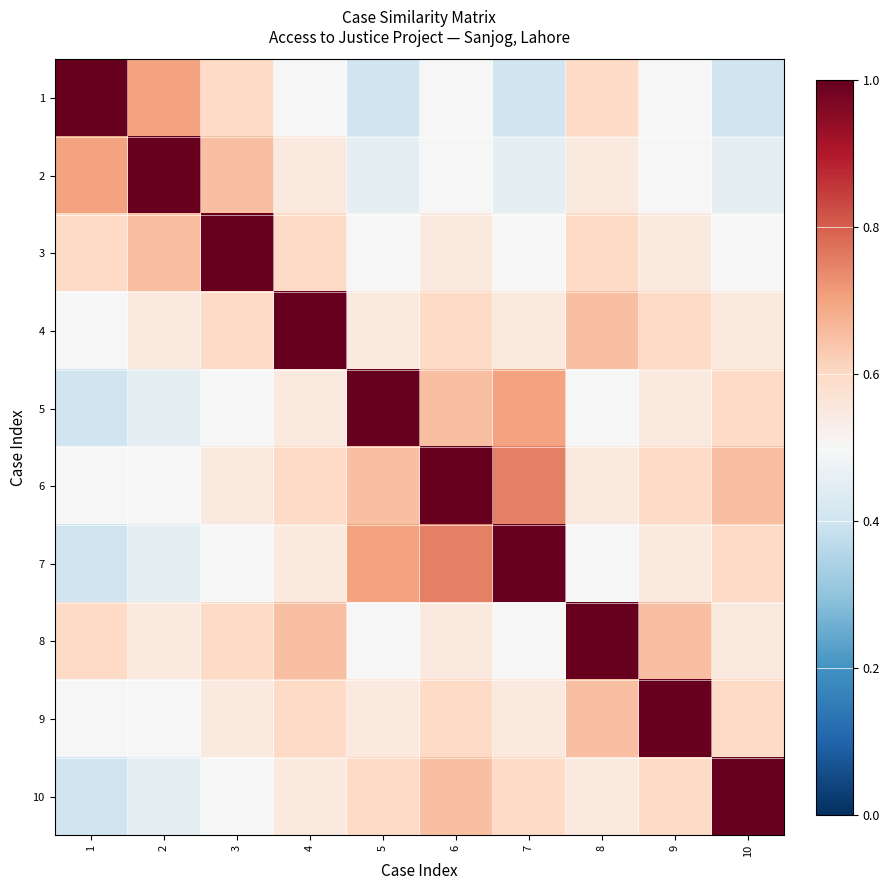

Reading left to right, what are all the values shown in this chart?

1: 1=1.0	2=0.7	3=0.6	4=0.5	5=0.4	6=0.5	7=0.4	8=0.6	9=0.5	10=0.4
2: 1=0.7	2=1.0	3=0.7	4=0.6	5=0.5	6=0.5	7=0.5	8=0.6	9=0.5	10=0.5
3: 1=0.6	2=0.7	3=1.0	4=0.6	5=0.5	6=0.6	7=0.5	8=0.6	9=0.6	10=0.5
4: 1=0.5	2=0.6	3=0.6	4=1.0	5=0.6	6=0.6	7=0.6	8=0.7	9=0.6	10=0.6
5: 1=0.4	2=0.5	3=0.5	4=0.6	5=1.0	6=0.7	7=0.7	8=0.5	9=0.6	10=0.6
6: 1=0.5	2=0.5	3=0.6	4=0.6	5=0.7	6=1.0	7=0.8	8=0.6	9=0.6	10=0.7
7: 1=0.4	2=0.5	3=0.5	4=0.6	5=0.7	6=0.8	7=1.0	8=0.5	9=0.6	10=0.6
8: 1=0.6	2=0.6	3=0.6	4=0.7	5=0.5	6=0.6	7=0.5	8=1.0	9=0.7	10=0.6
9: 1=0.5	2=0.5	3=0.6	4=0.6	5=0.6	6=0.6	7=0.6	8=0.7	9=1.0	10=0.6
10: 1=0.4	2=0.5	3=0.5	4=0.6	5=0.6	6=0.7	7=0.6	8=0.6	9=0.6	10=1.0